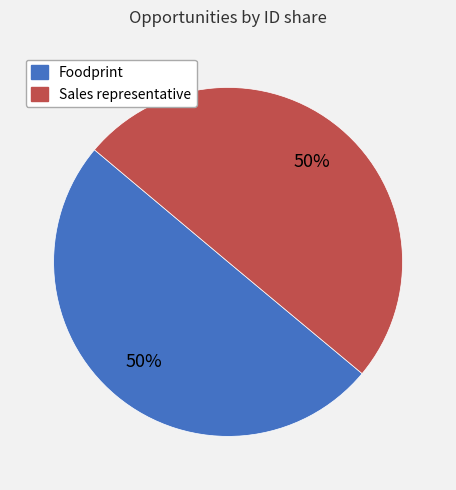

Count the number of slices in the pie.

2